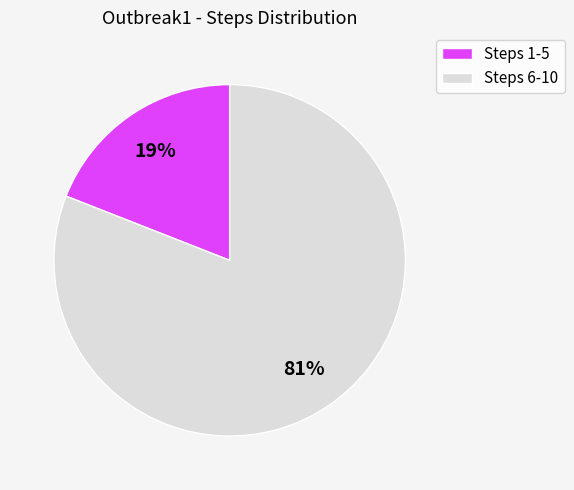

To the nearest percent, what is the average slice percentage?

50%